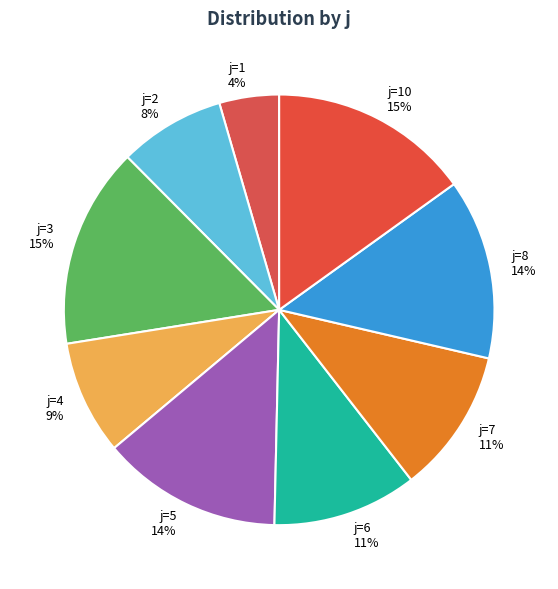

Does any single category account for the majority?

No